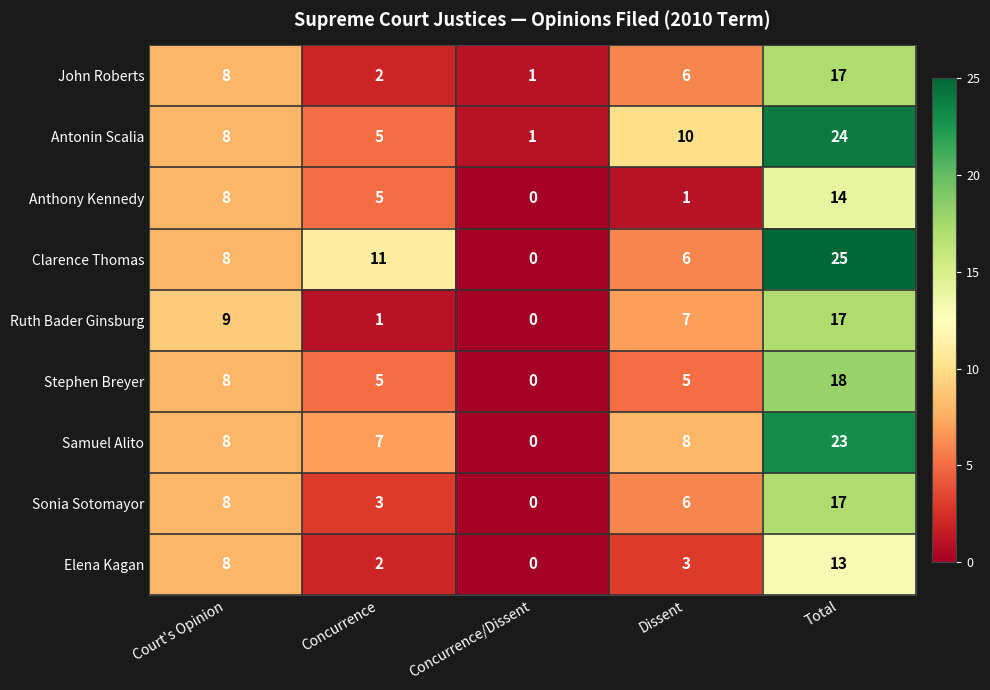

What is the difference between the maximum and second lowest values in the Sonia Sotomayor series?

14